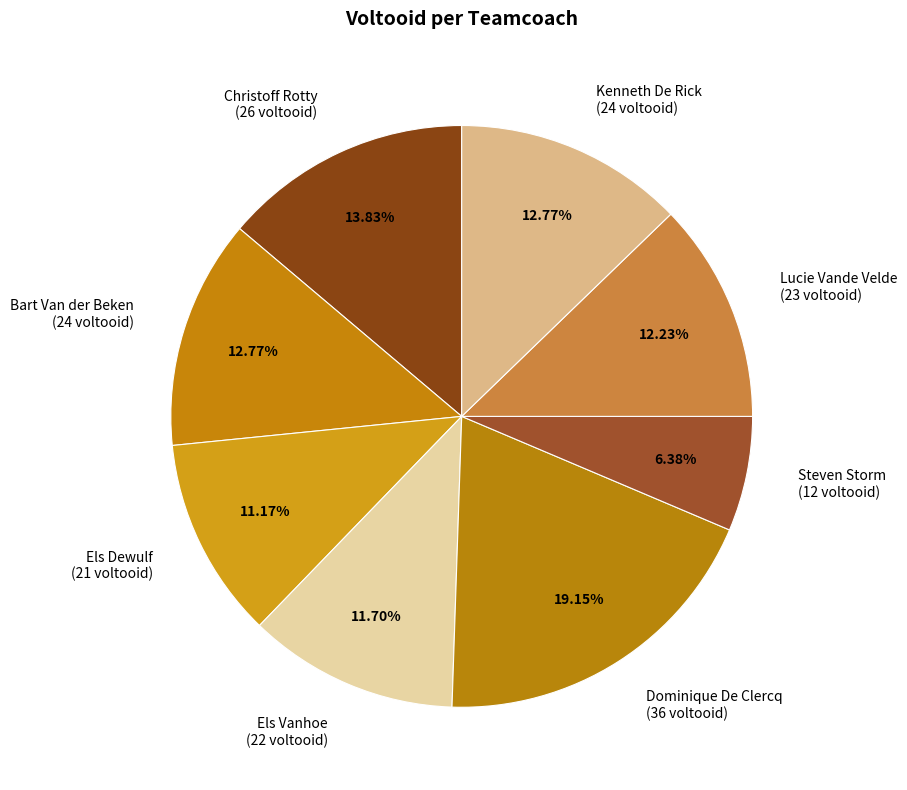

Which slice is the largest?

Dominique De Clercq